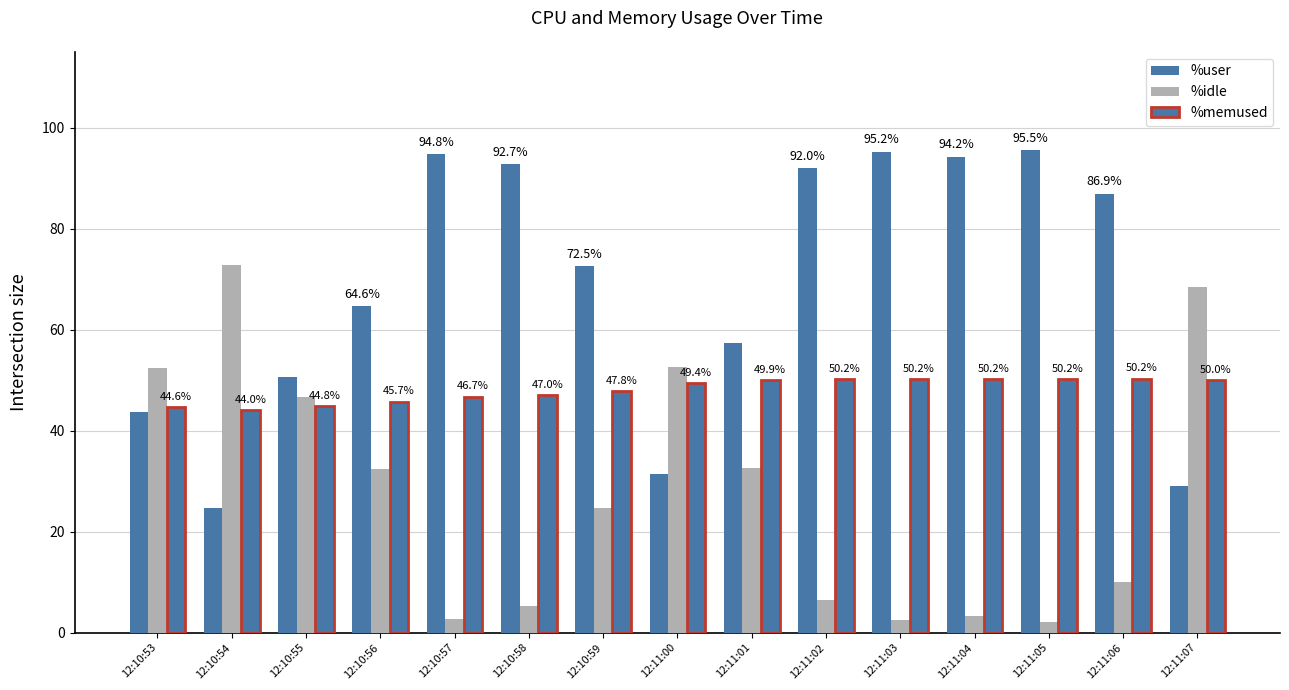

How many bars are there in each group?

3